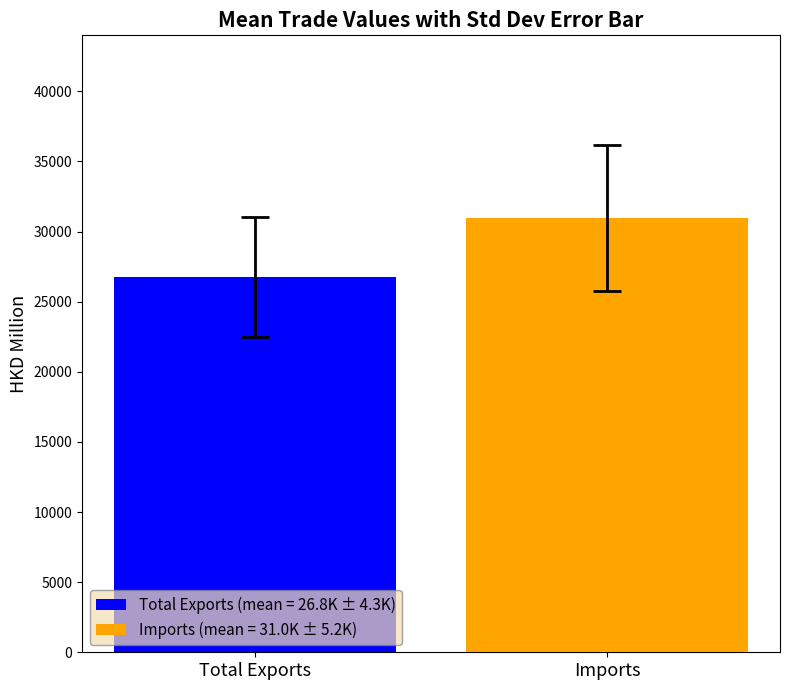

How many groups of bars are there?

1